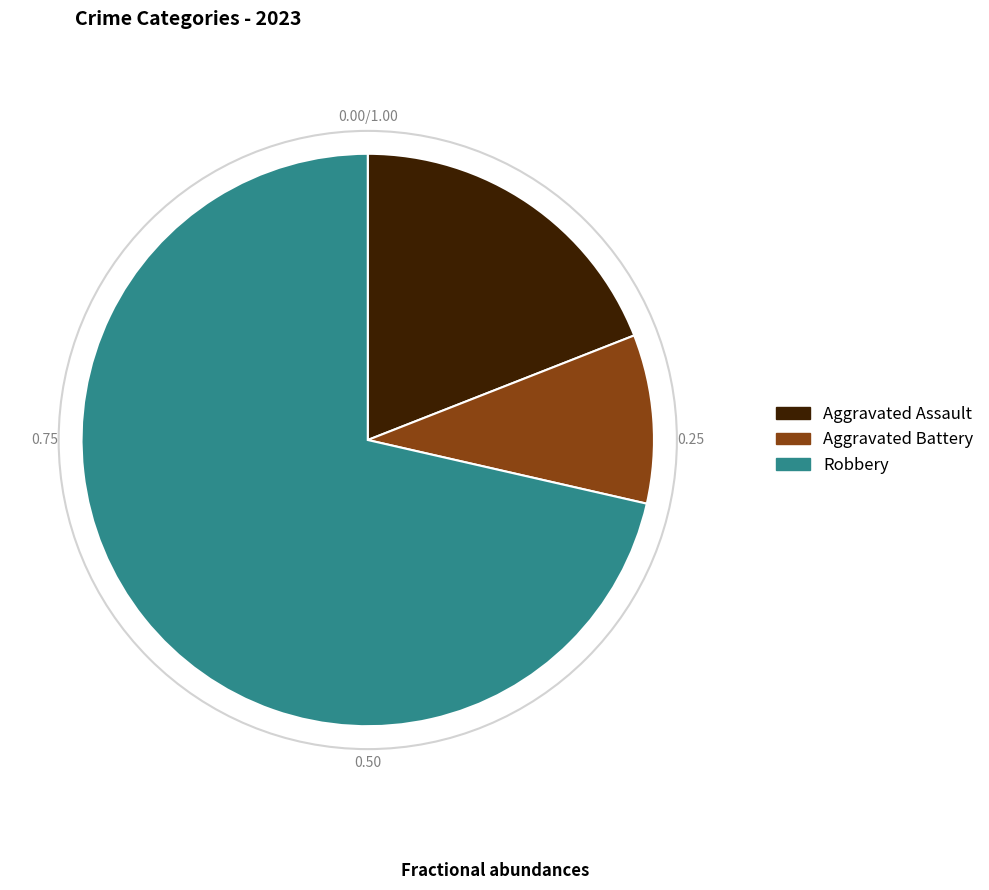

Which slice is the largest?

Robbery